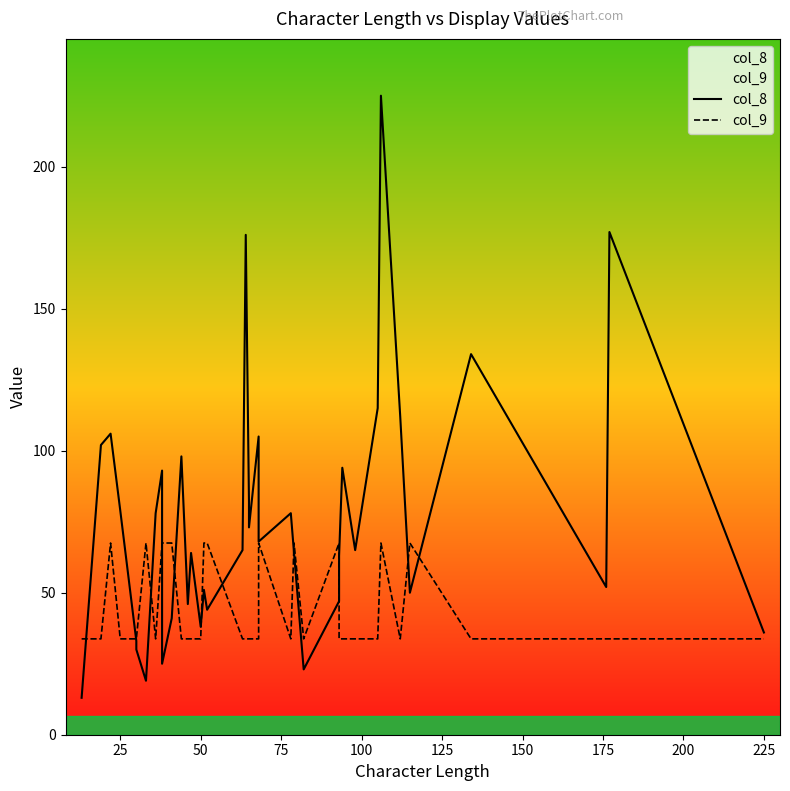

At how many categories does at least one series exceed 160?

3